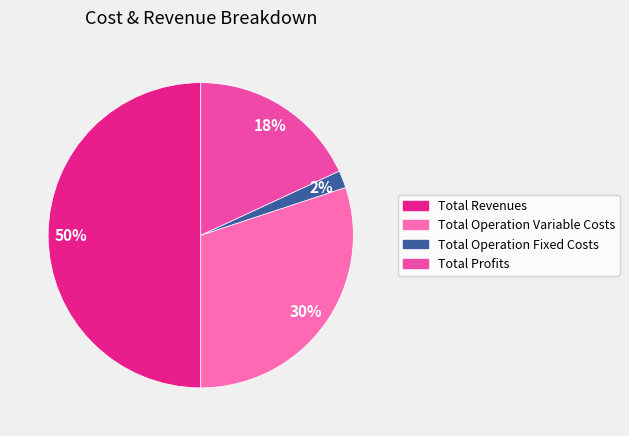

How many slices are in this pie chart?

4